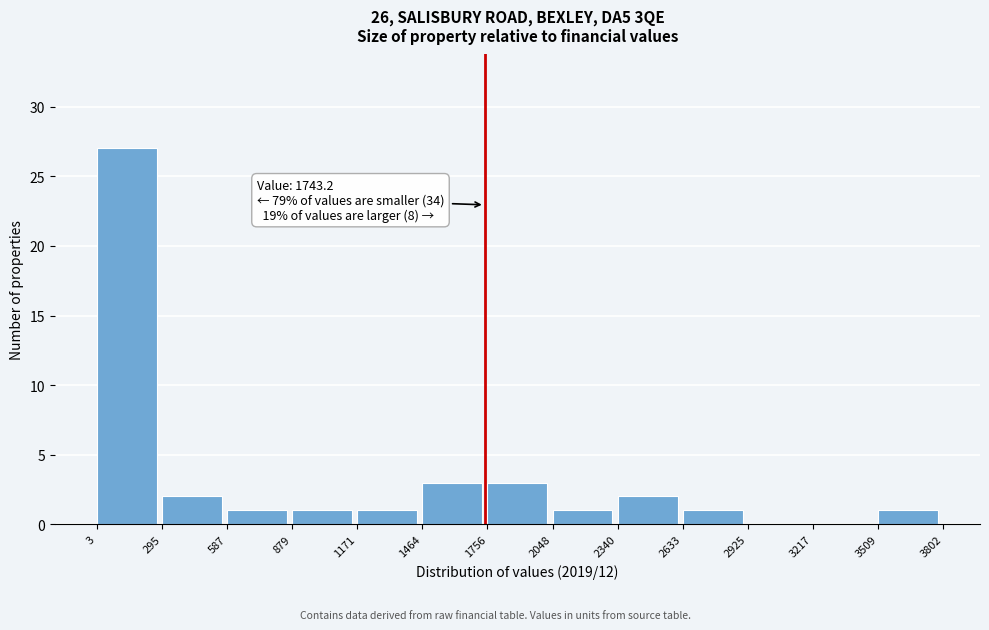

Over which range of the x-axis is the bar tallest?

3 to 295